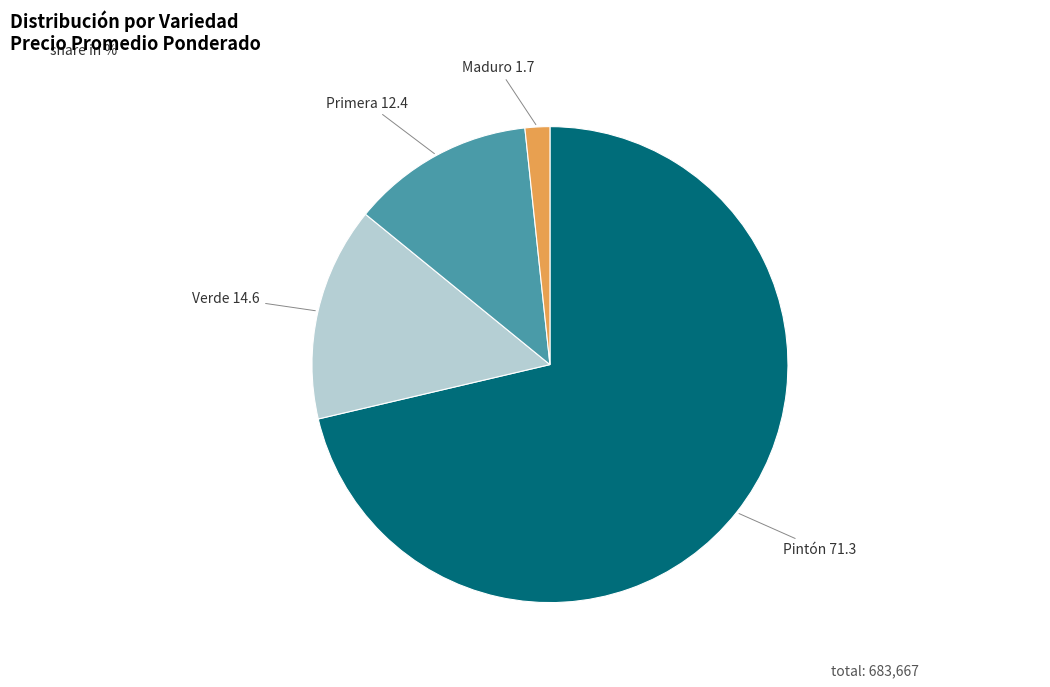

What is the largest slice in the pie chart?

Pintón